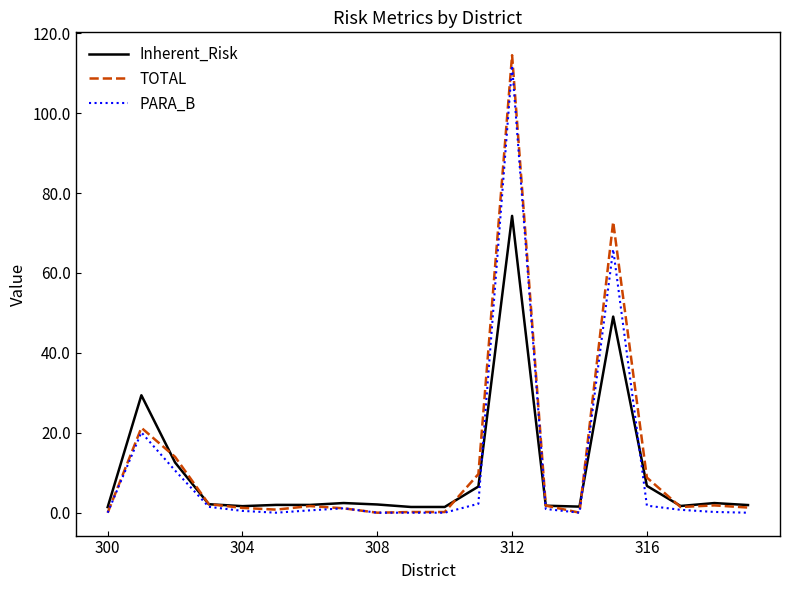

What is the highest value of the TOTAL series?

114.5